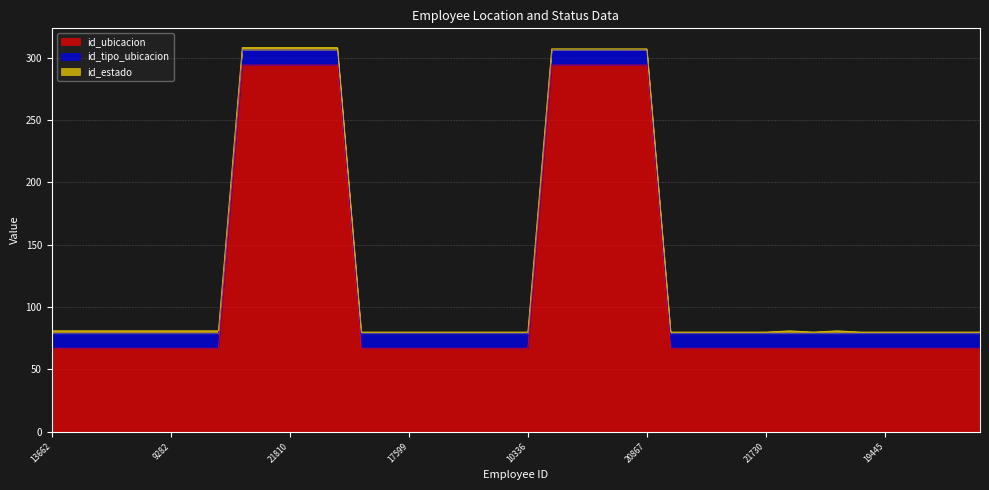

What is the maximum value for id_estado?

2